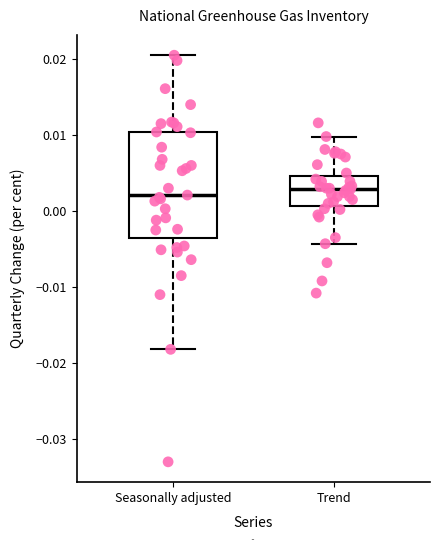

Which box is the tallest, from its lower edge to its upper edge?

Seasonally adjusted